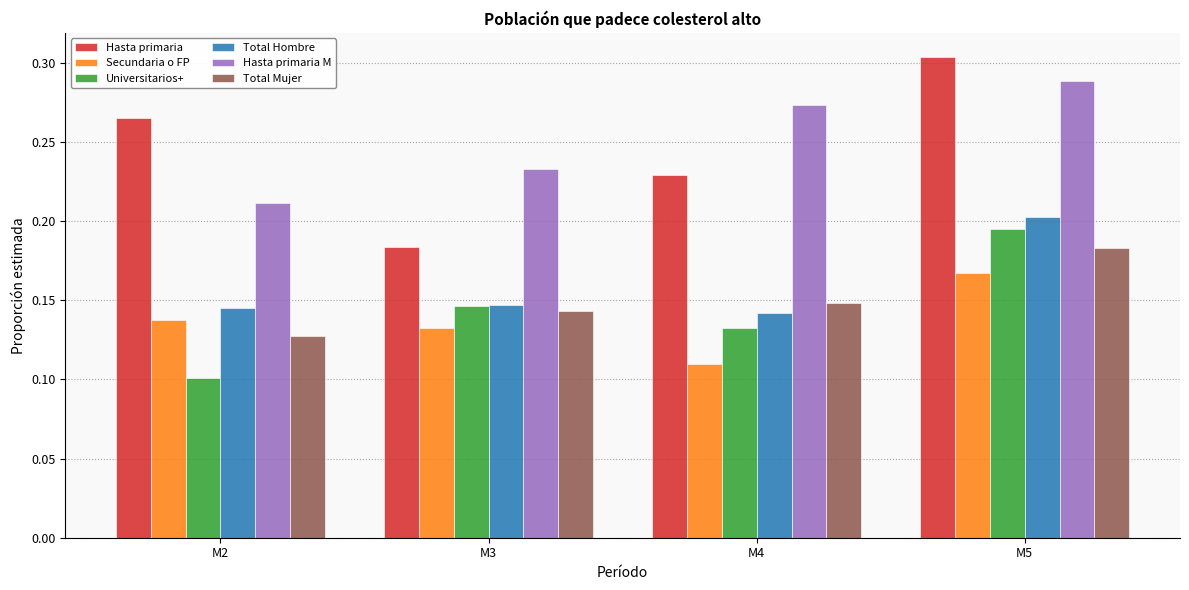

At which label does Secundaria o FP reach its peak?

M5